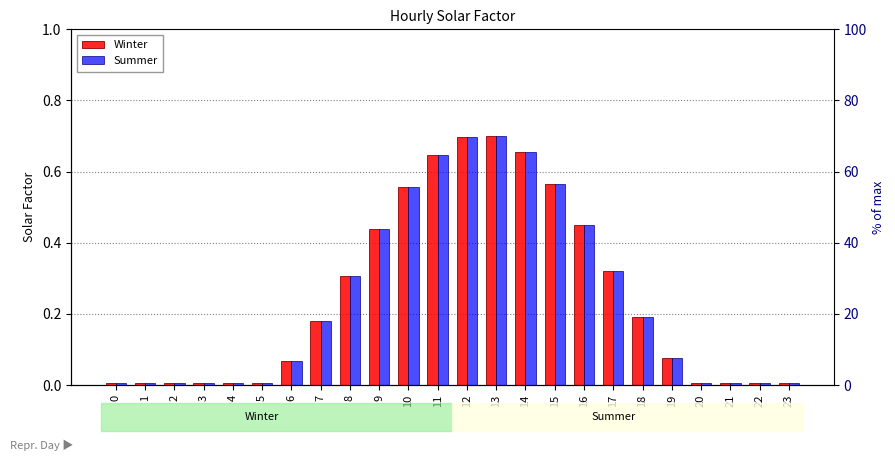

What are all the series names shown in the legend?

Winter, Summer